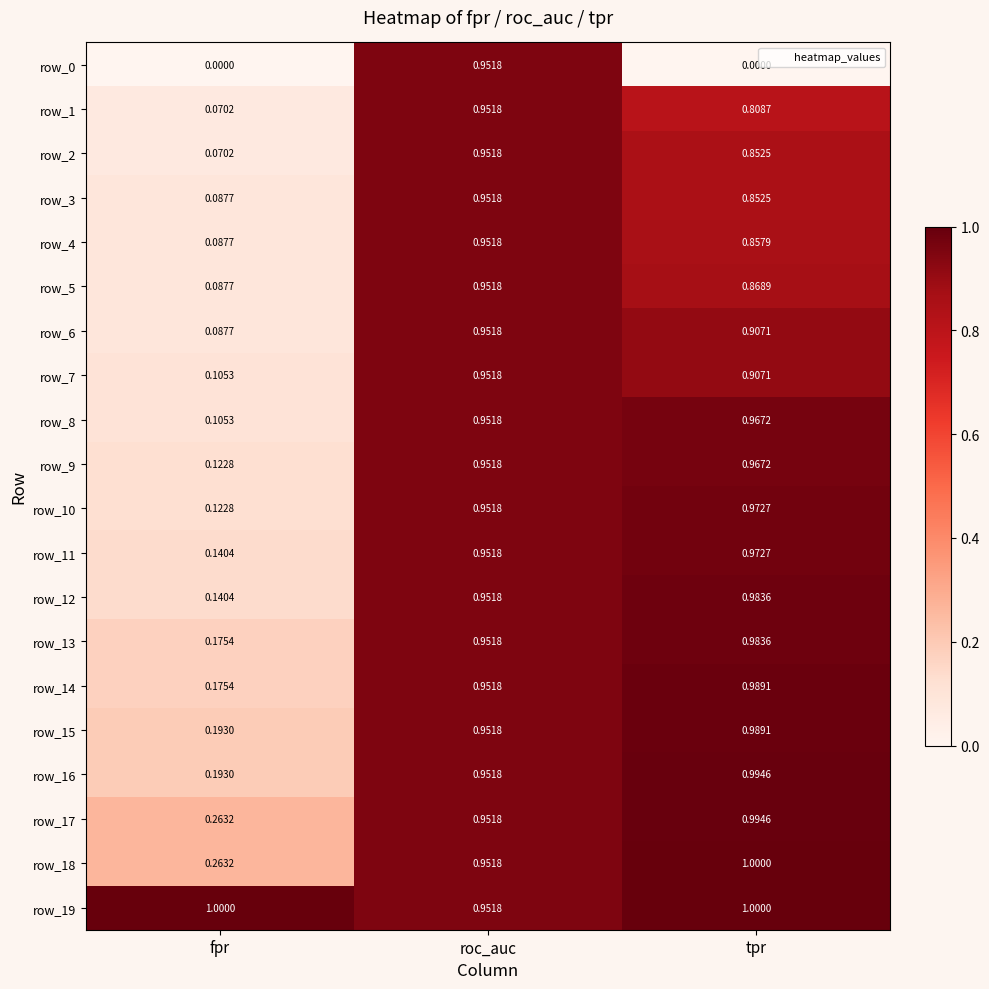

What is the difference between the maximum and minimum values in the row_17 series?

0.7